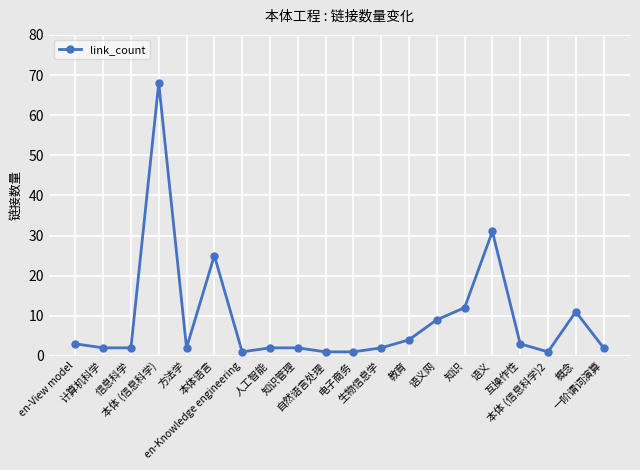

Which label corresponds to the largest value in the chart?

本体 (信息科学)